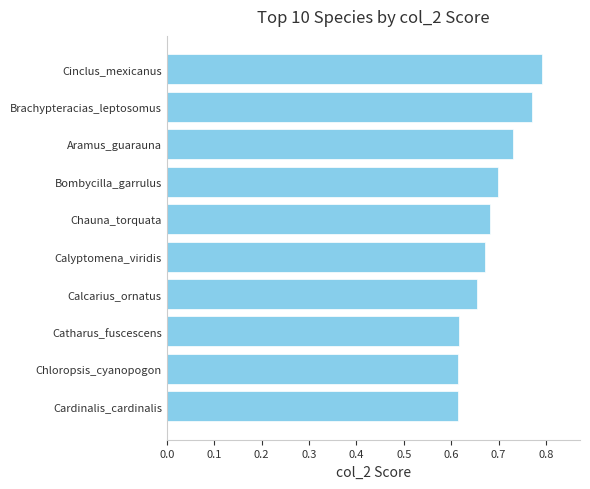

Count the values in the range 0 to 1.

10